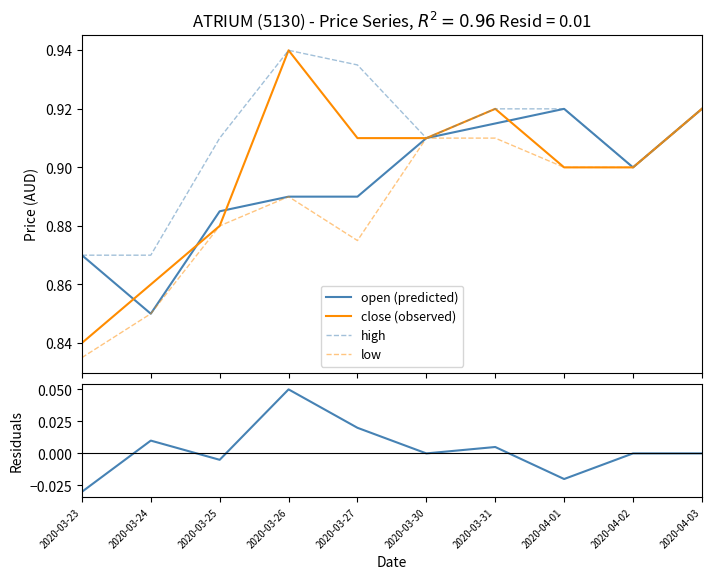

Which category has the lowest value in the open (predicted) series?

2020-03-24